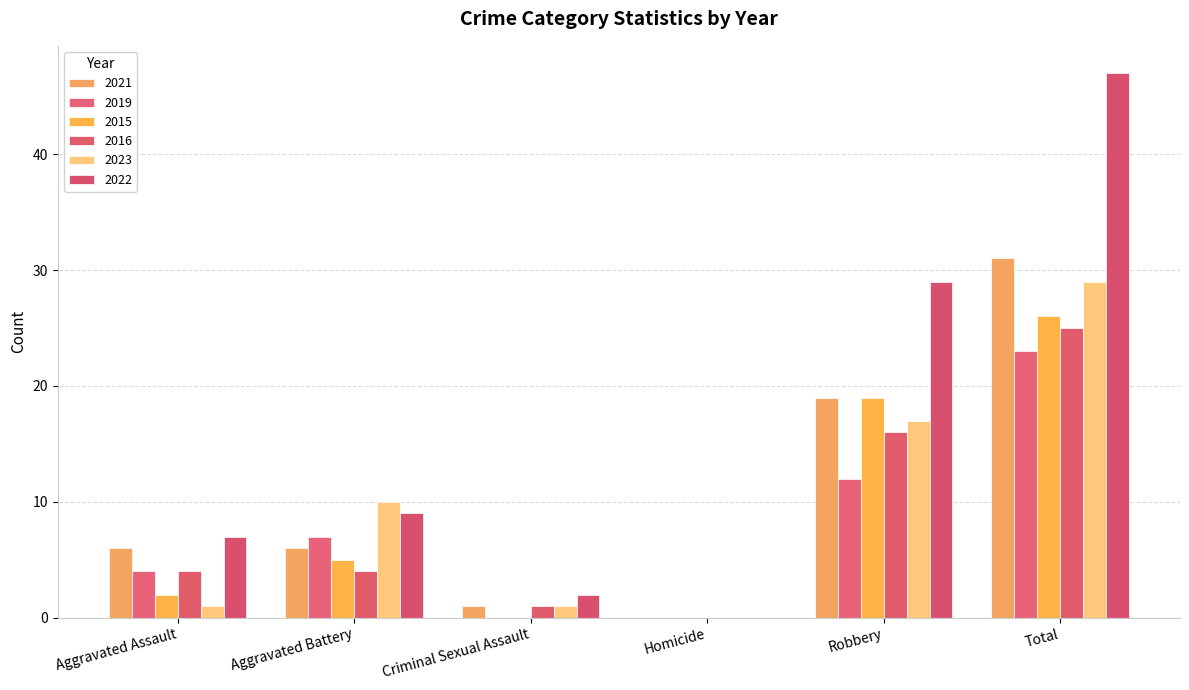

What is the label of the 5th bar from the right?

Aggravated Battery